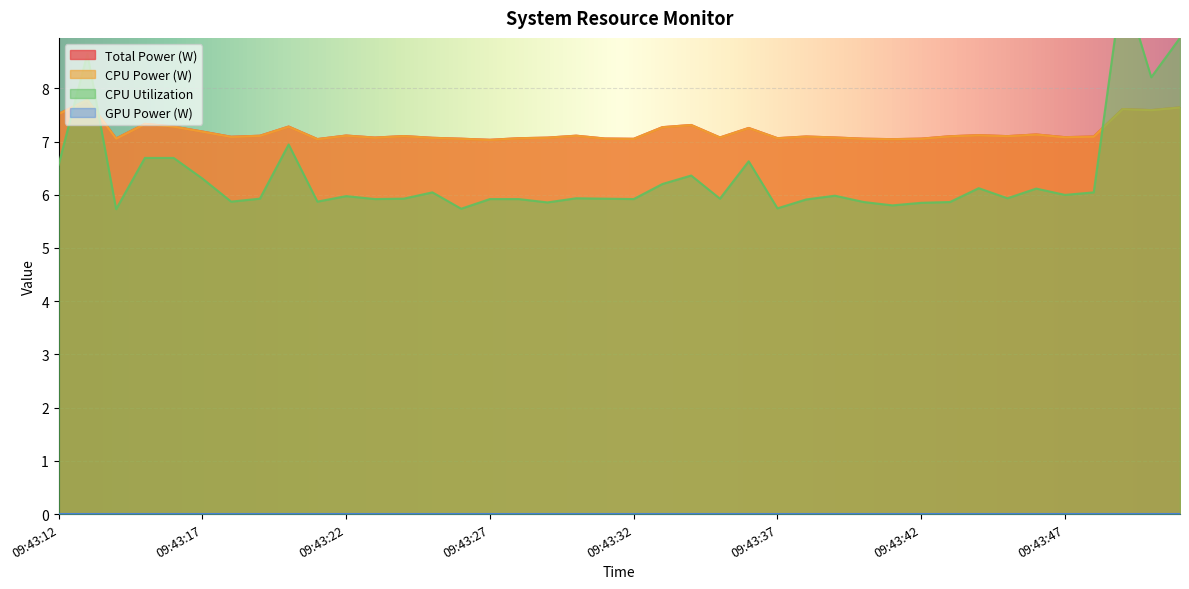

In CPU Utilization, how many points are higher than both neighbors (excluding endpoints)?

11